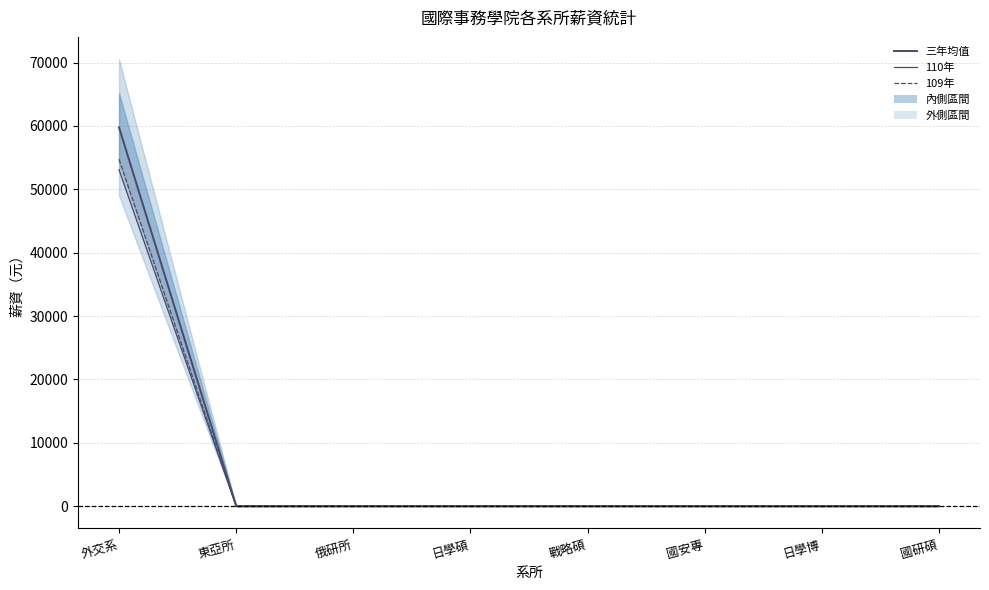

True or false: 三年均值 and 109年 intersect in this chart.

False